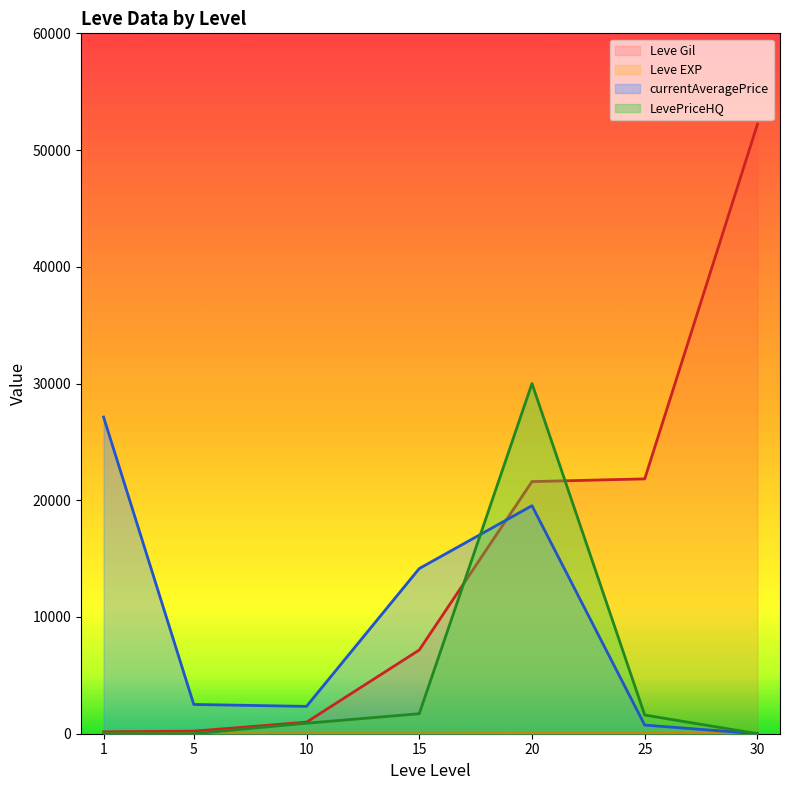

Where do LevePriceHQ and currentAveragePrice first cross each other?

15 and 20